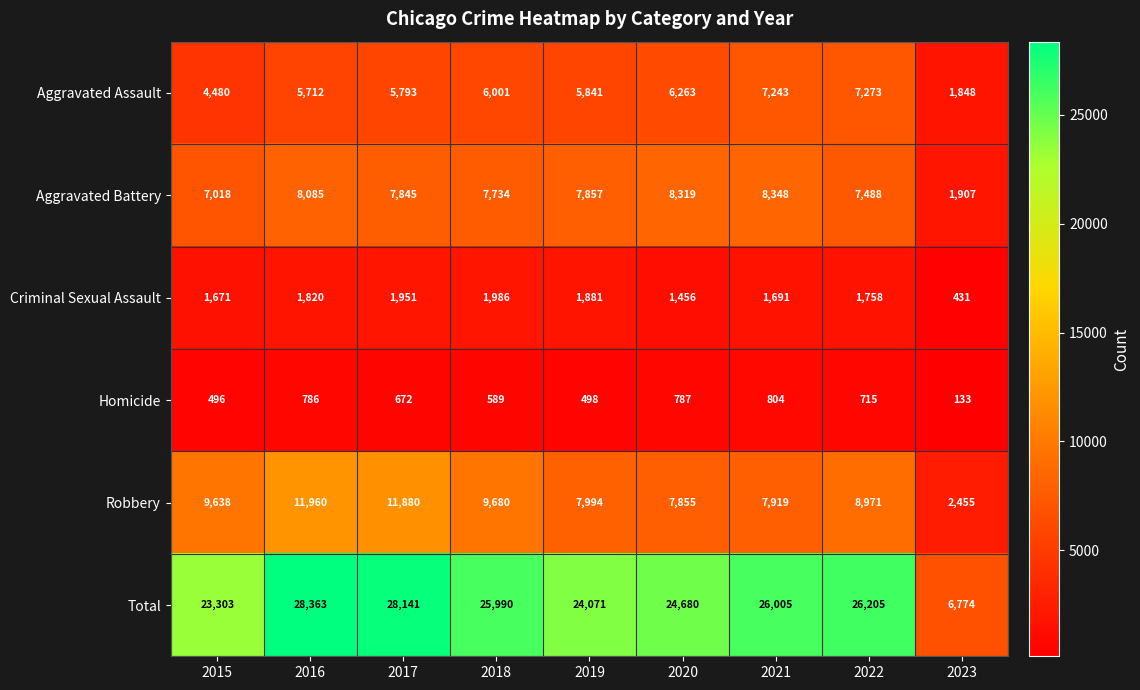

At which label is Total closest to 17568?

2015